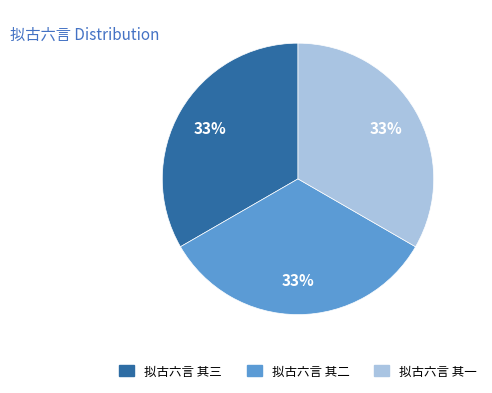

How many slices are in this pie chart?

3